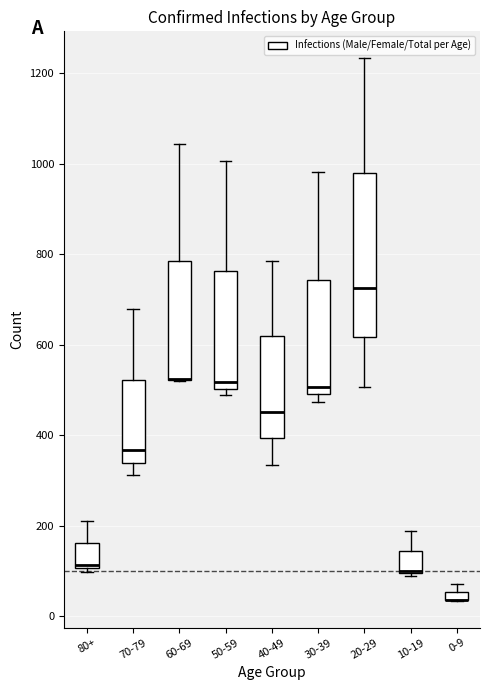

Comparing the boxes themselves (not the whiskers), which one is the tallest?

20-29